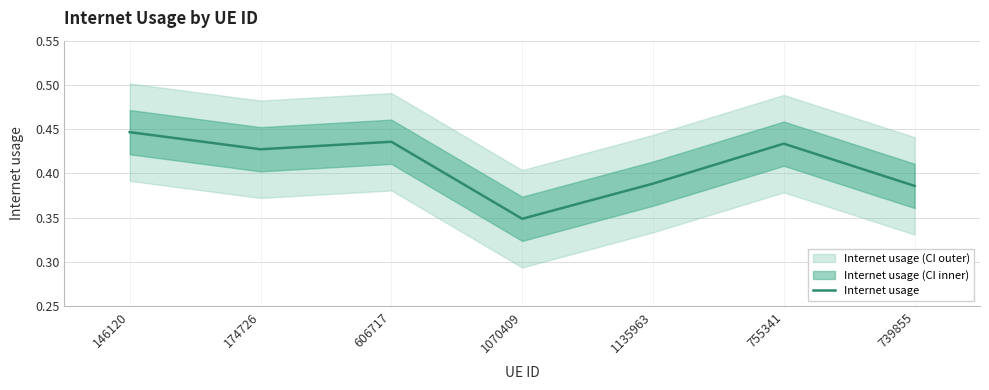

Between 755341 and 1135963, which is larger?

755341